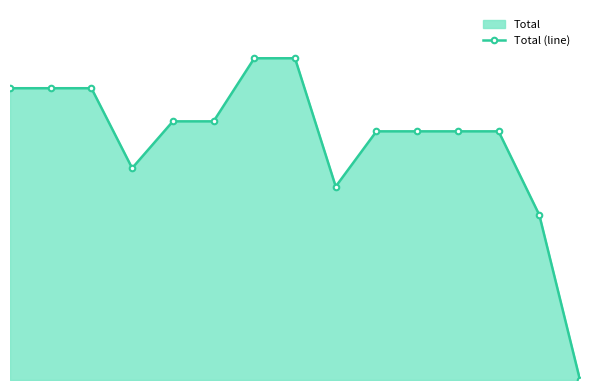

What is the sum of the values at 11 and 1?

1028